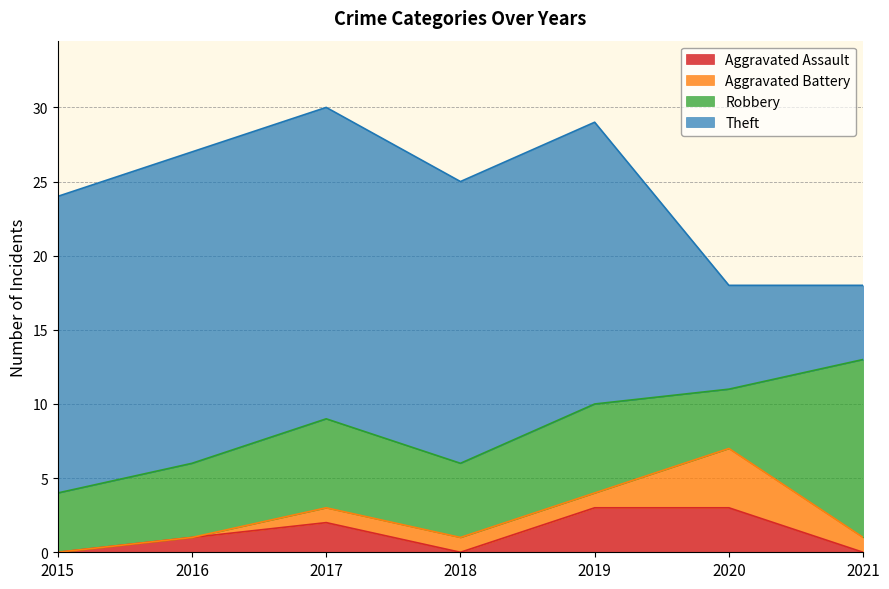

Reading right to left, list all the values displayed in this chart.

Aggravated Assault: 2021=0	2020=3	2019=3	2018=0	2017=2	2016=1	2015=0
Aggravated Battery: 2021=1	2020=4	2019=1	2018=1	2017=1	2016=0	2015=0
Robbery: 2021=12	2020=4	2019=6	2018=5	2017=6	2016=5	2015=4
Theft: 2021=5	2020=7	2019=19	2018=19	2017=21	2016=21	2015=20